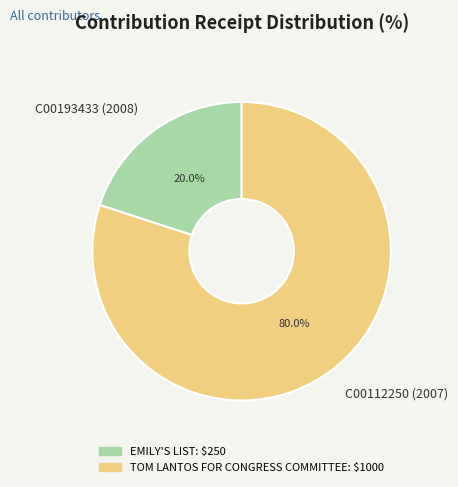

How many segments does this pie chart have?

2